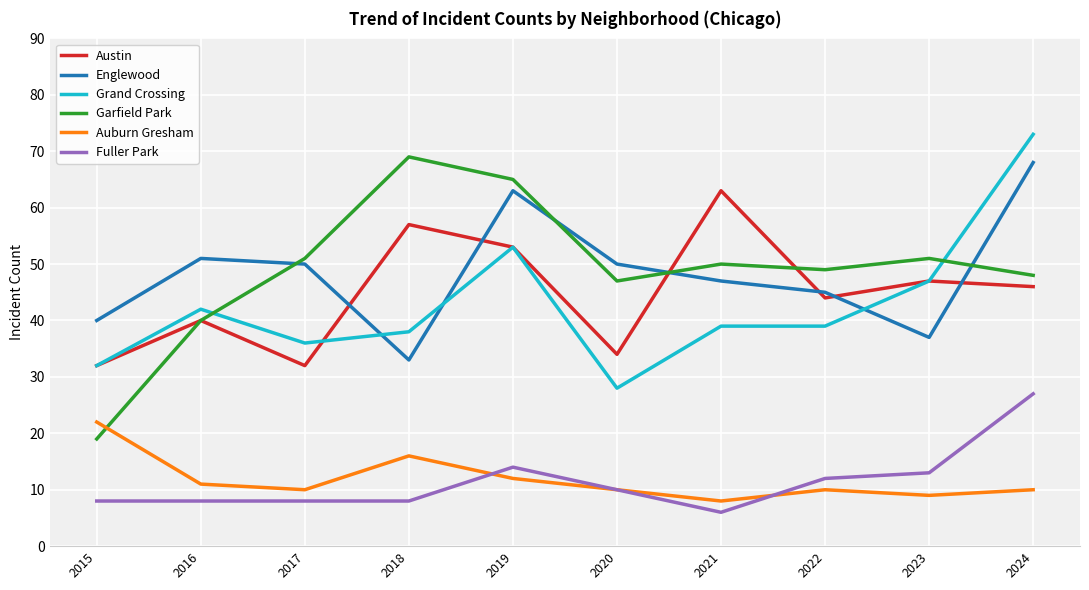

In Englewood, how many points are lower than both neighbors (excluding endpoints)?

2